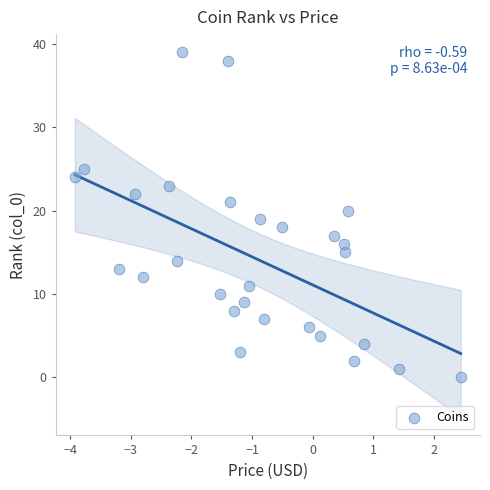

What is the range of Y values (max minus min)?

39